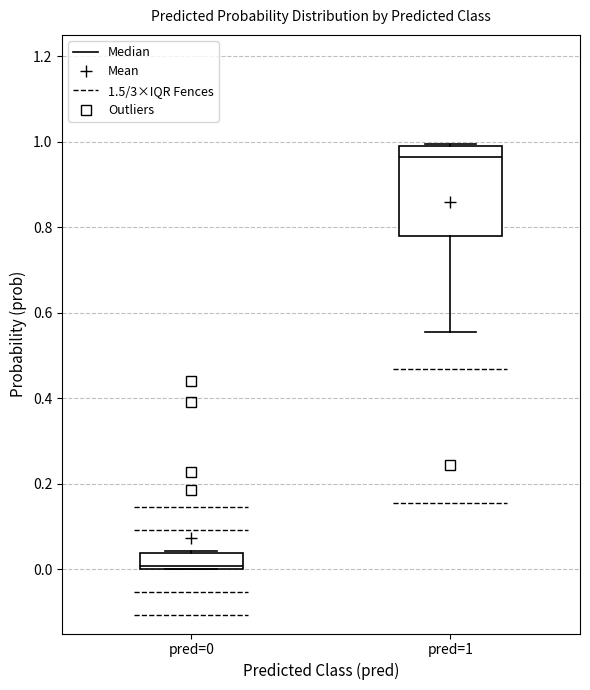

Which box is the tallest, from its lower edge to its upper edge?

pred=1